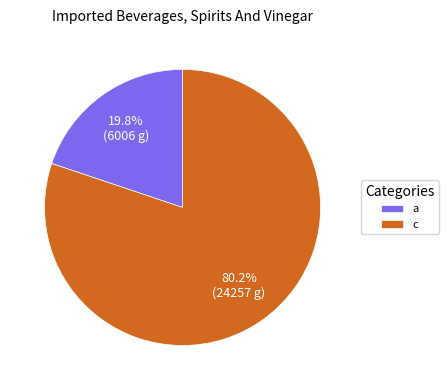

Between a and c, which is larger?

c